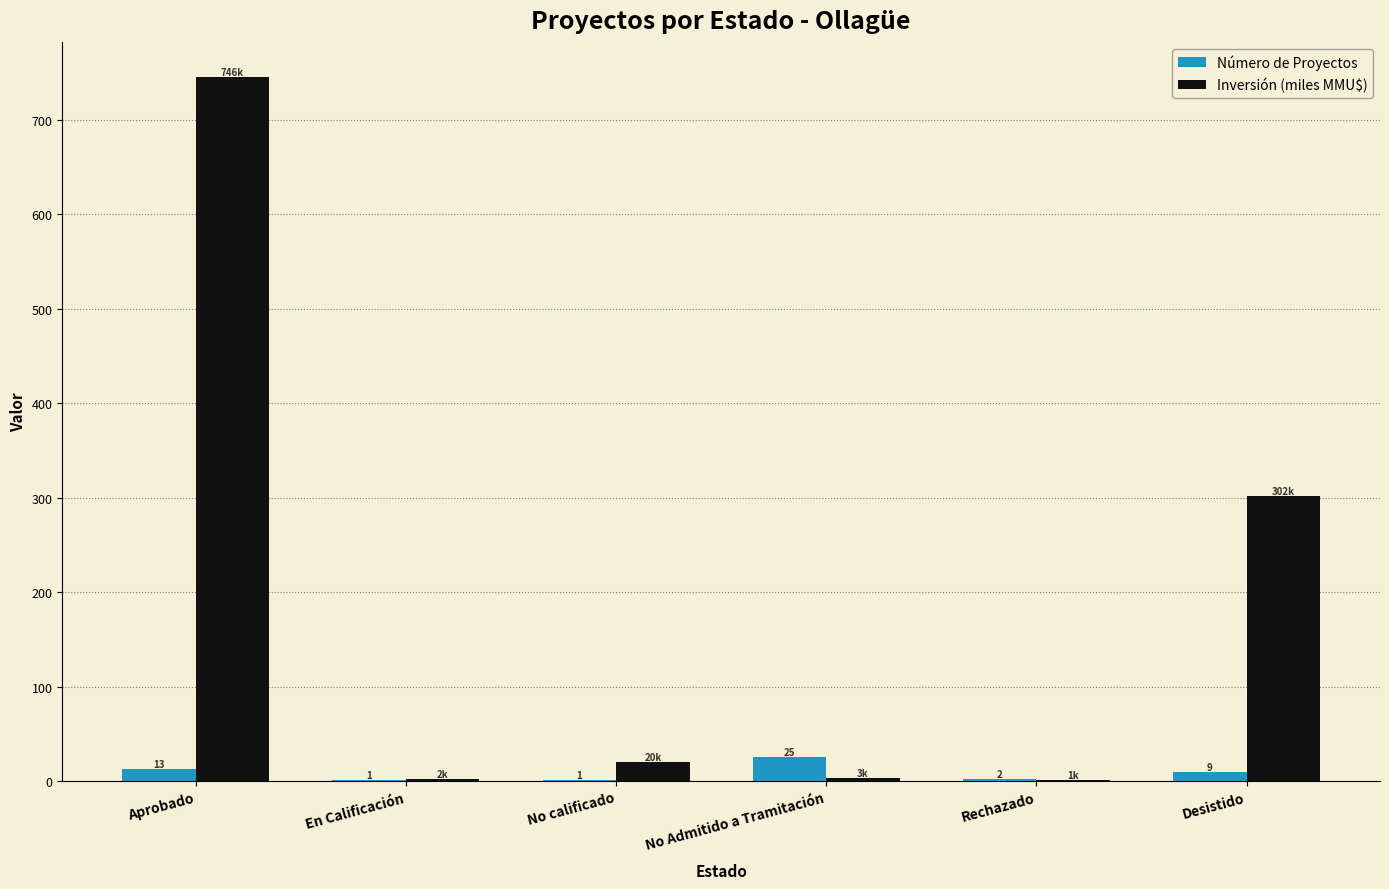

At which label does Número de Proyectos first exceed 9?

Aprobado